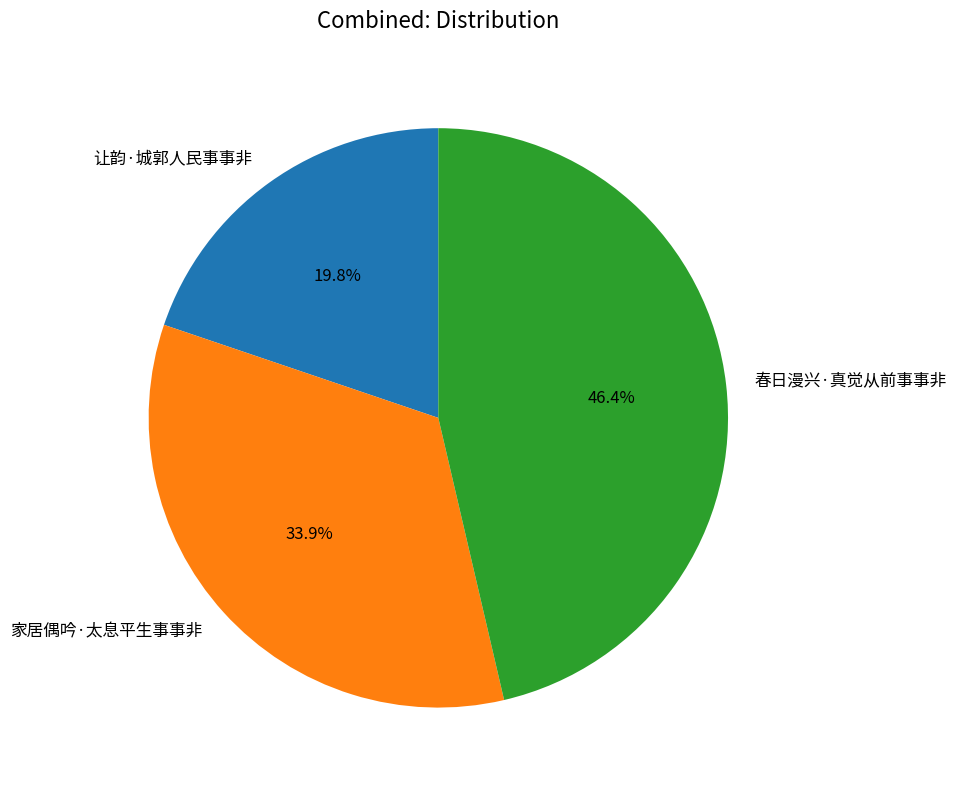

To the nearest percent, what is the average slice percentage?

33%